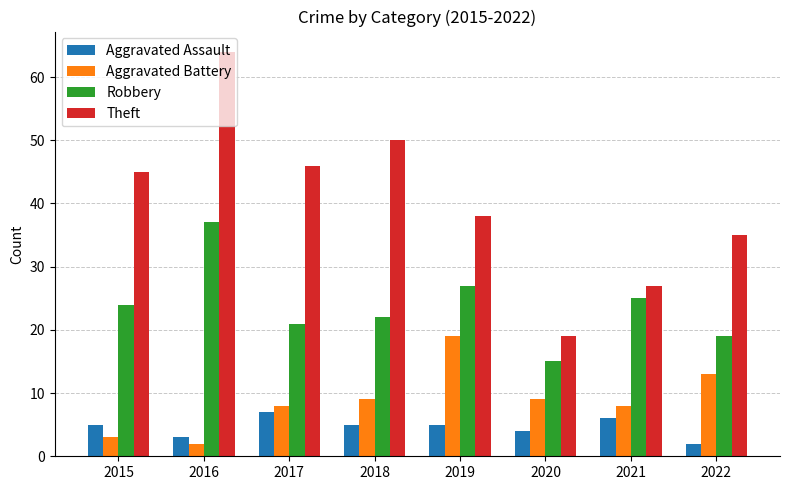

Reading right to left, extract all data points from this chart.

Aggravated Assault: 2022=2	2021=6	2020=4	2019=5	2018=5	2017=7	2016=3	2015=5
Aggravated Battery: 2022=13	2021=8	2020=9	2019=19	2018=9	2017=8	2016=2	2015=3
Robbery: 2022=19	2021=25	2020=15	2019=27	2018=22	2017=21	2016=37	2015=24
Theft: 2022=35	2021=27	2020=19	2019=38	2018=50	2017=46	2016=64	2015=45